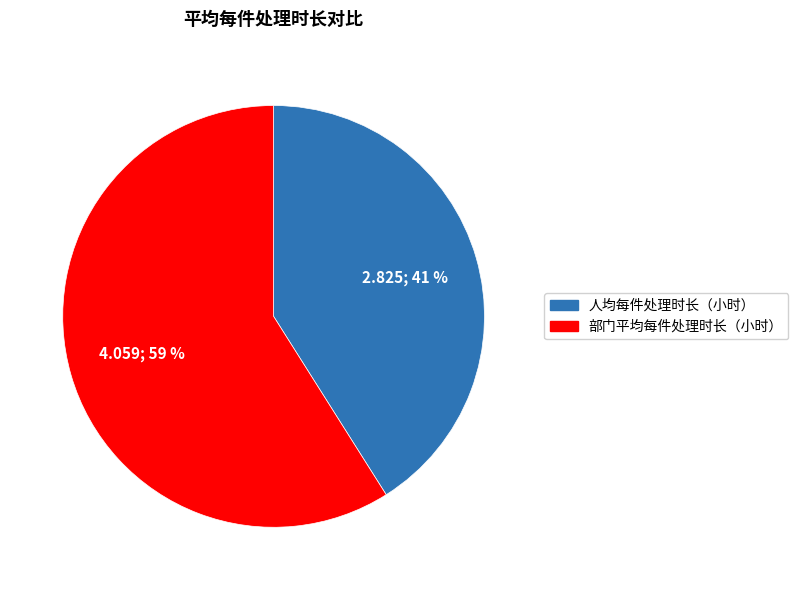

Rank the categories by value from lowest to highest.

人均每件处理时长（小时）, 部门平均每件处理时长（小时）